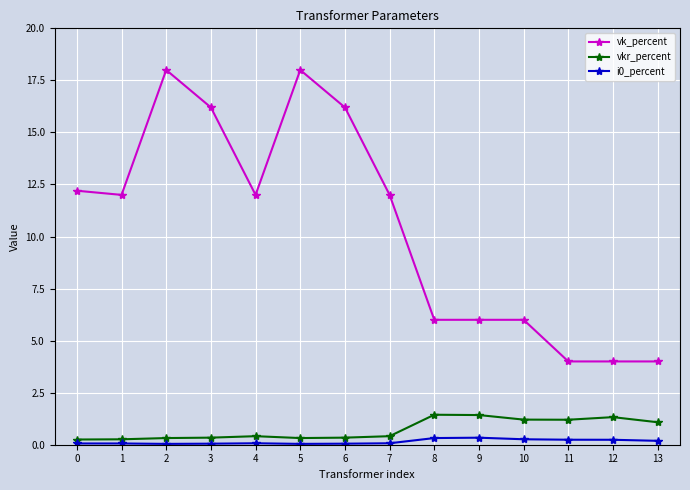

True or false: vk_percent and vkr_percent cross at least once.

False